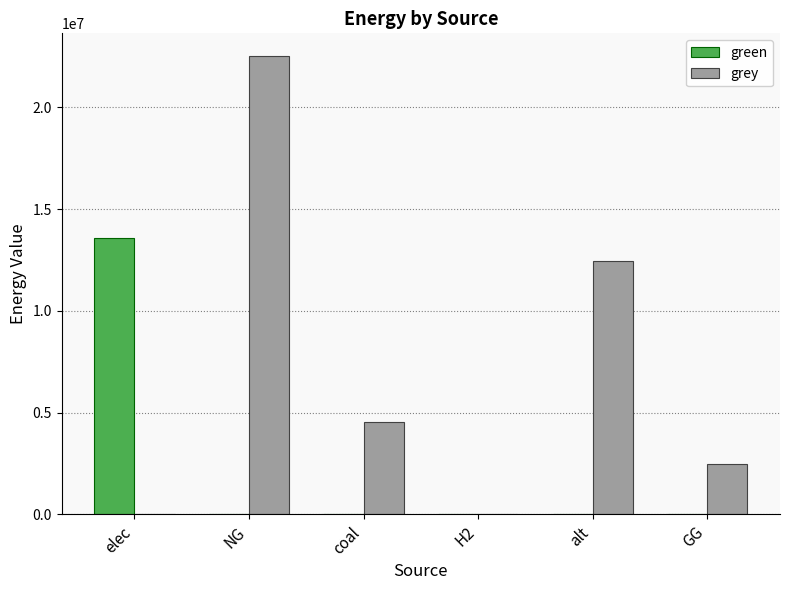

What is the sum of all green values?

13604655.7